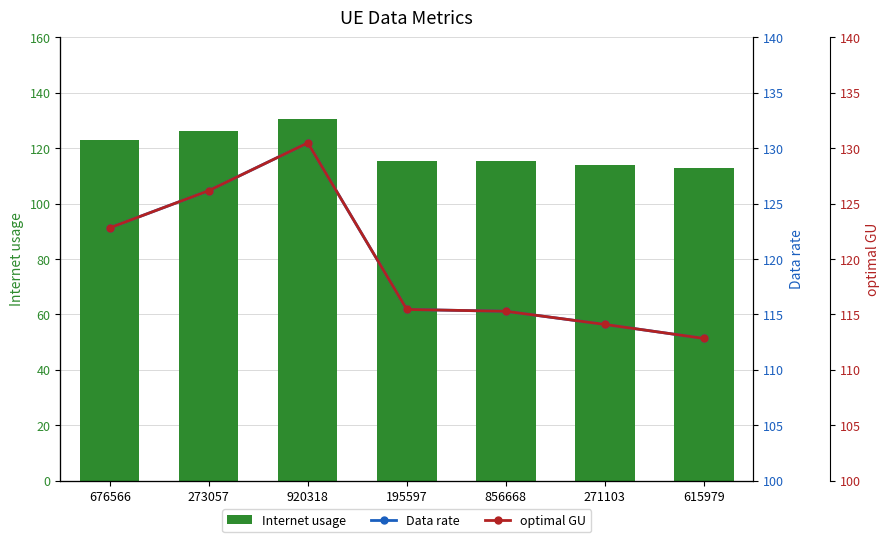

Where does the Internet usage series first go above 115?

676566